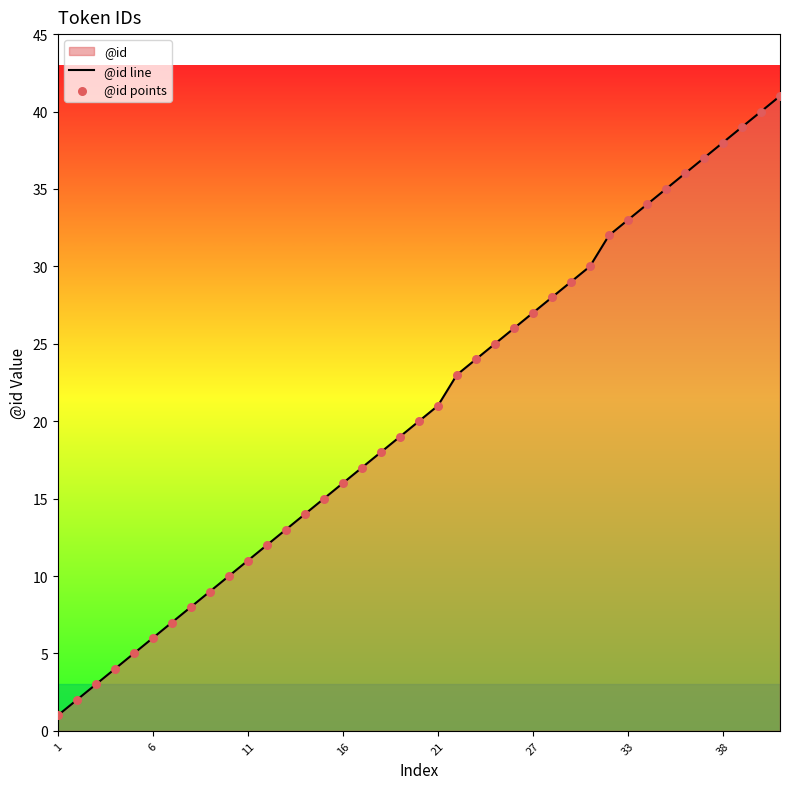

What is the difference between the maximum and minimum values?

40